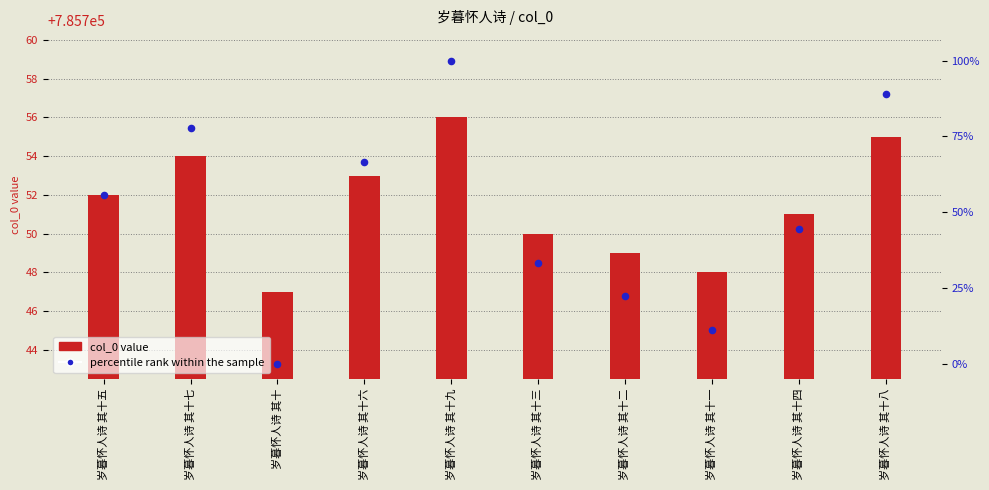

Which series has the largest total across all categories?

col_0 value